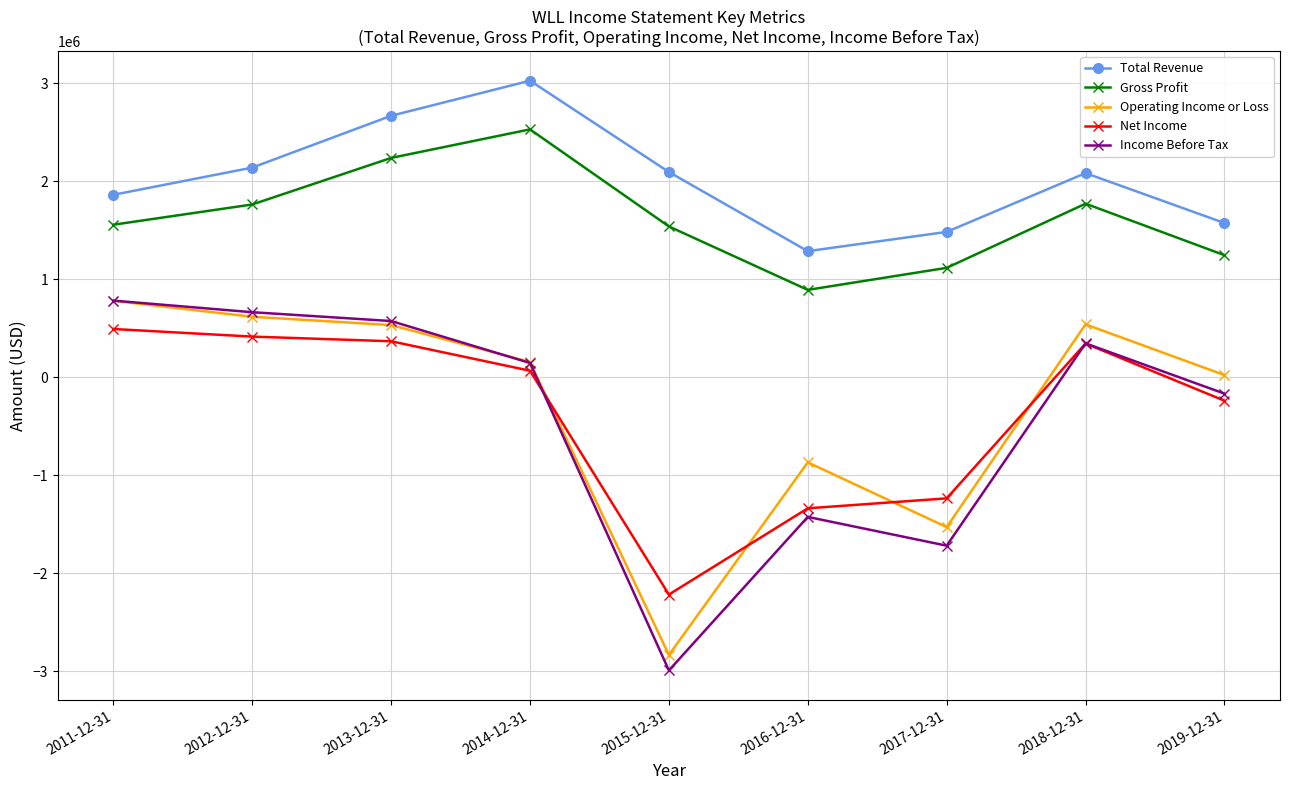

Between 2012-12-31 and 2015-12-31, which series saw the biggest shift?

Income Before Tax